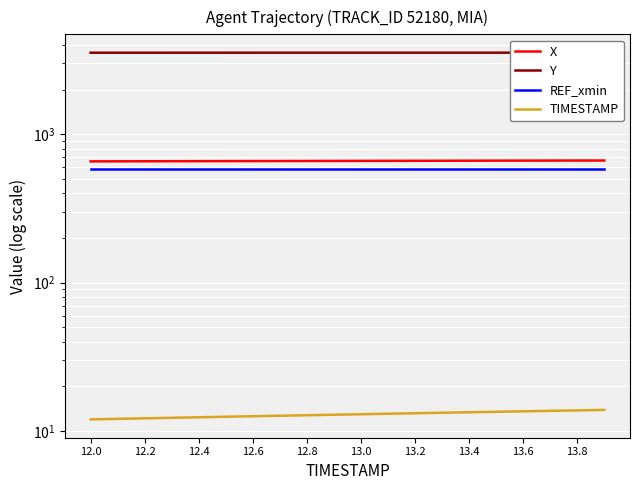

How many categories are shown in the chart?

20